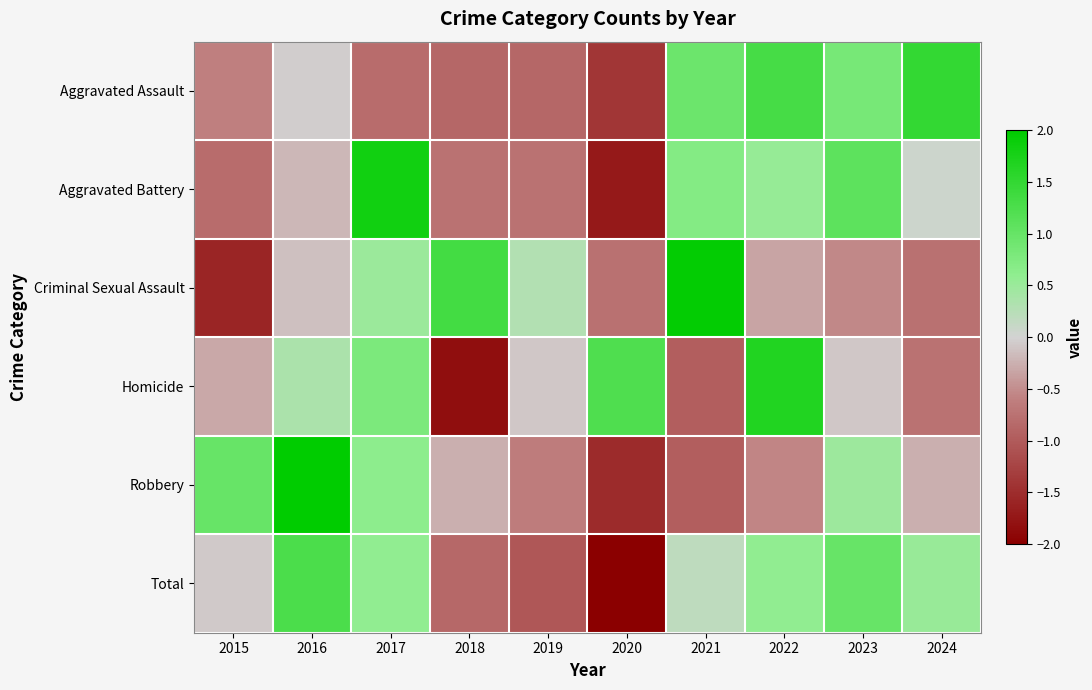

Which series has the largest range (max minus min)?

Robbery